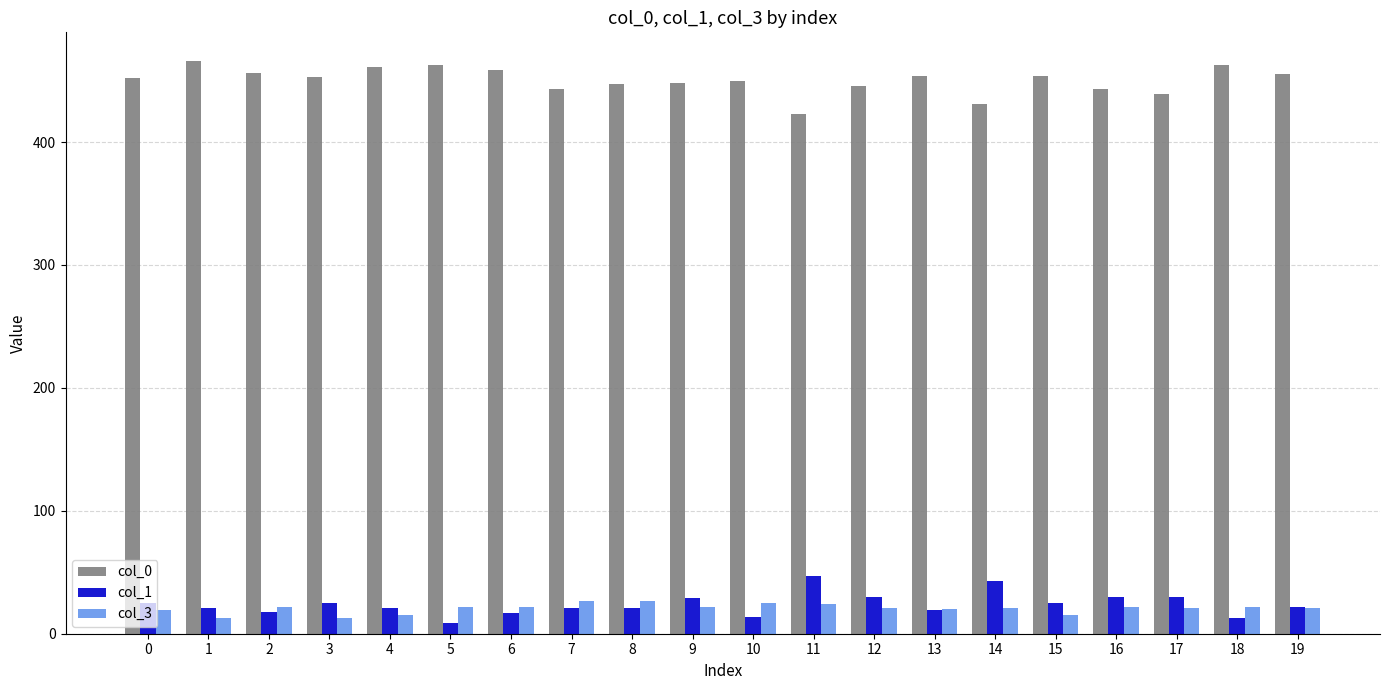

Which series has the largest total across all categories?

col_0